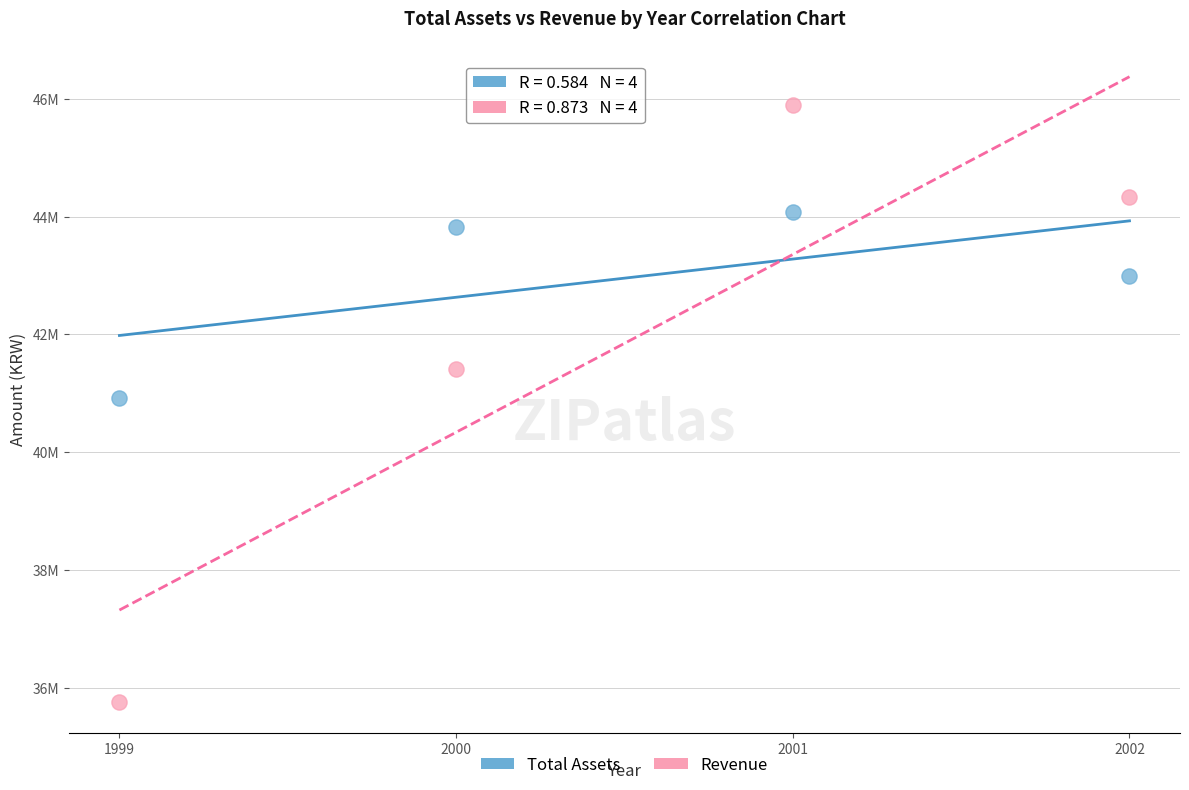

What are all the series names shown in the legend?

Total Assets, Revenue